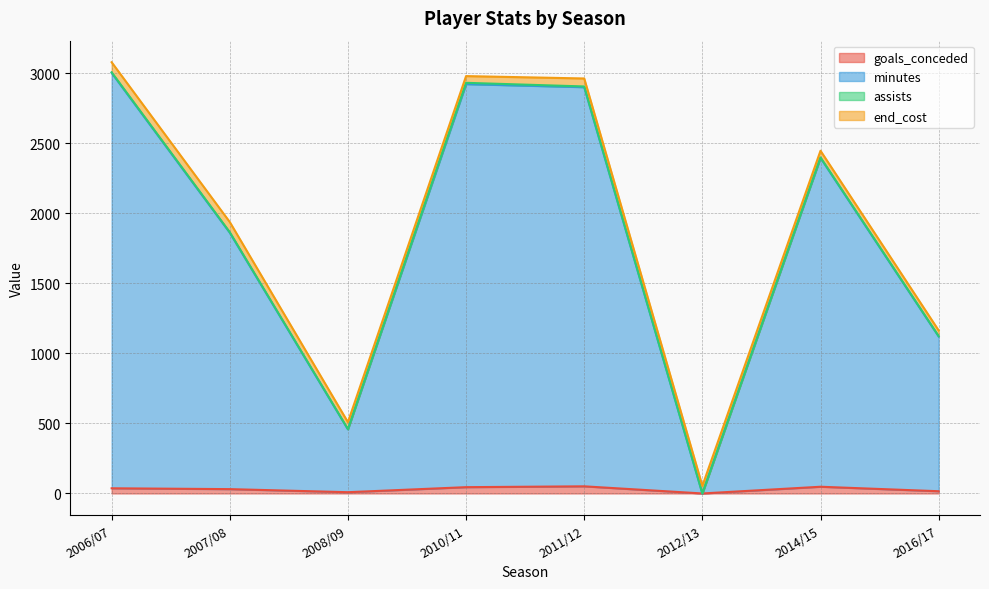

How many values in the goals_conceded series exceed 37?

3